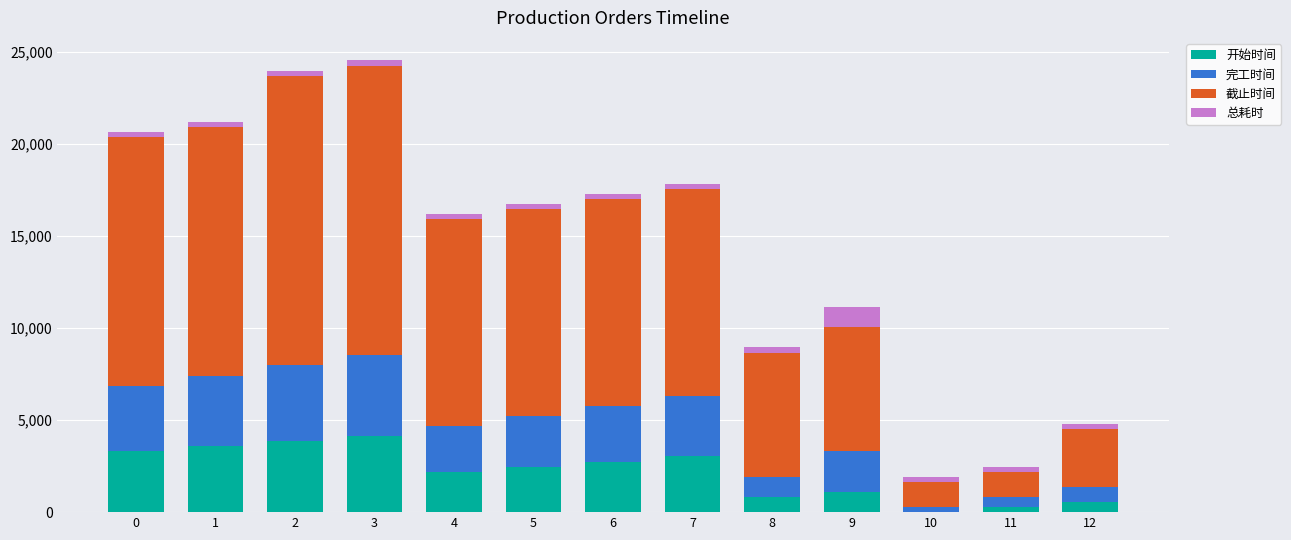

Does the chart contain stacked bars?

Yes